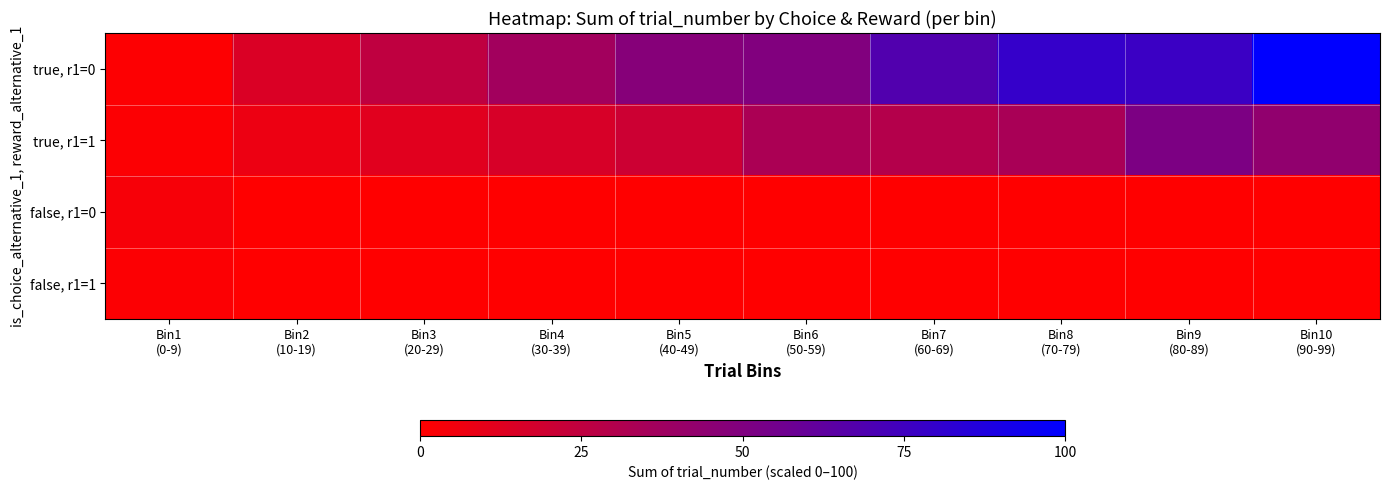

List the series in order of their peak value, lowest first.

false, r1=1, false, r1=0, true, r1=1, true, r1=0